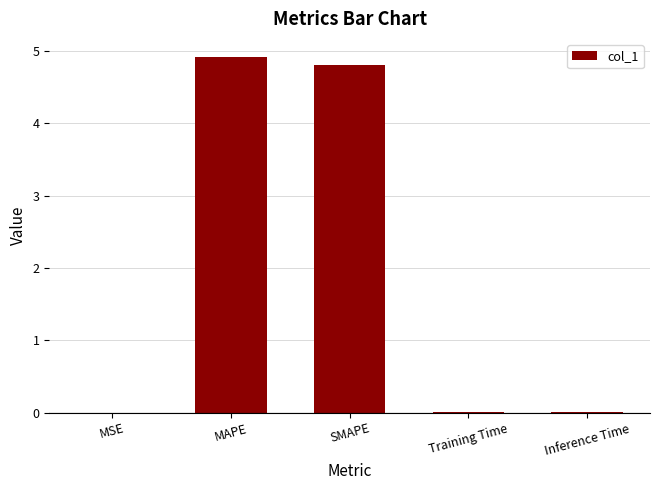

Between MAPE and SMAPE, which is larger?

MAPE